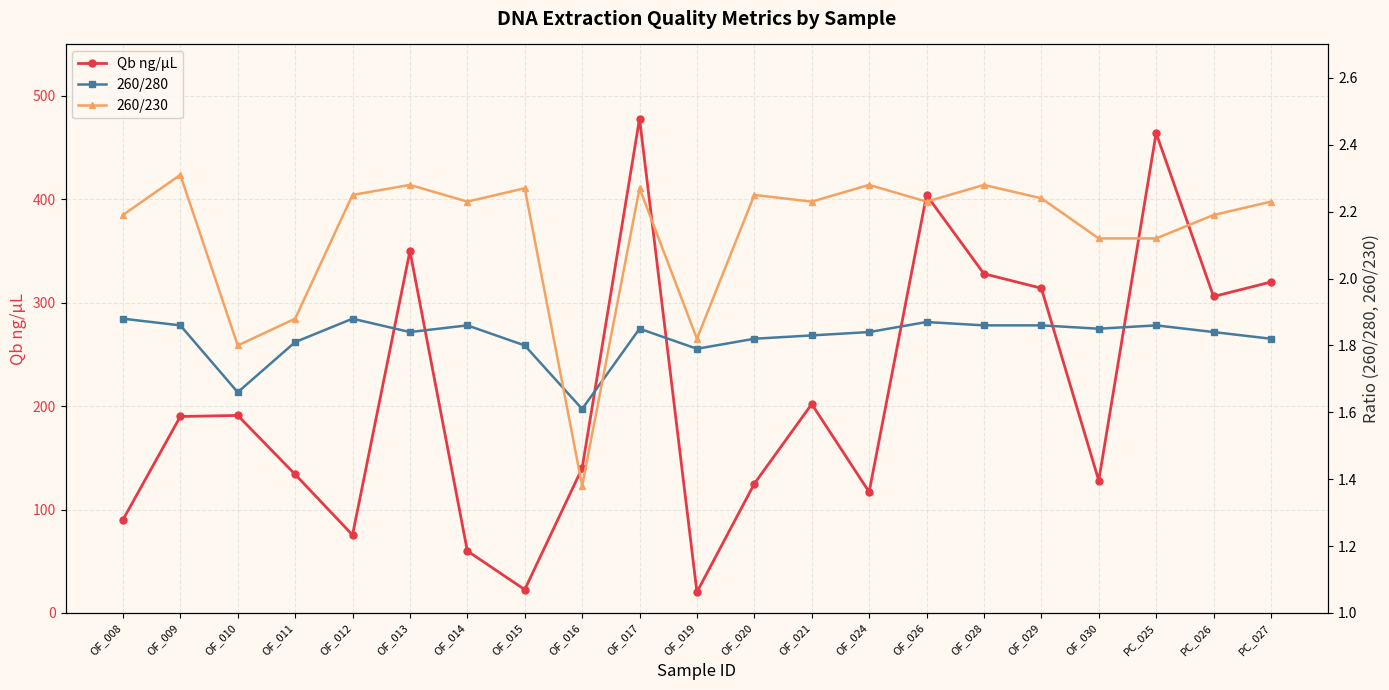

True or false: 260/230 and Qb ng/µL cross at least once.

False